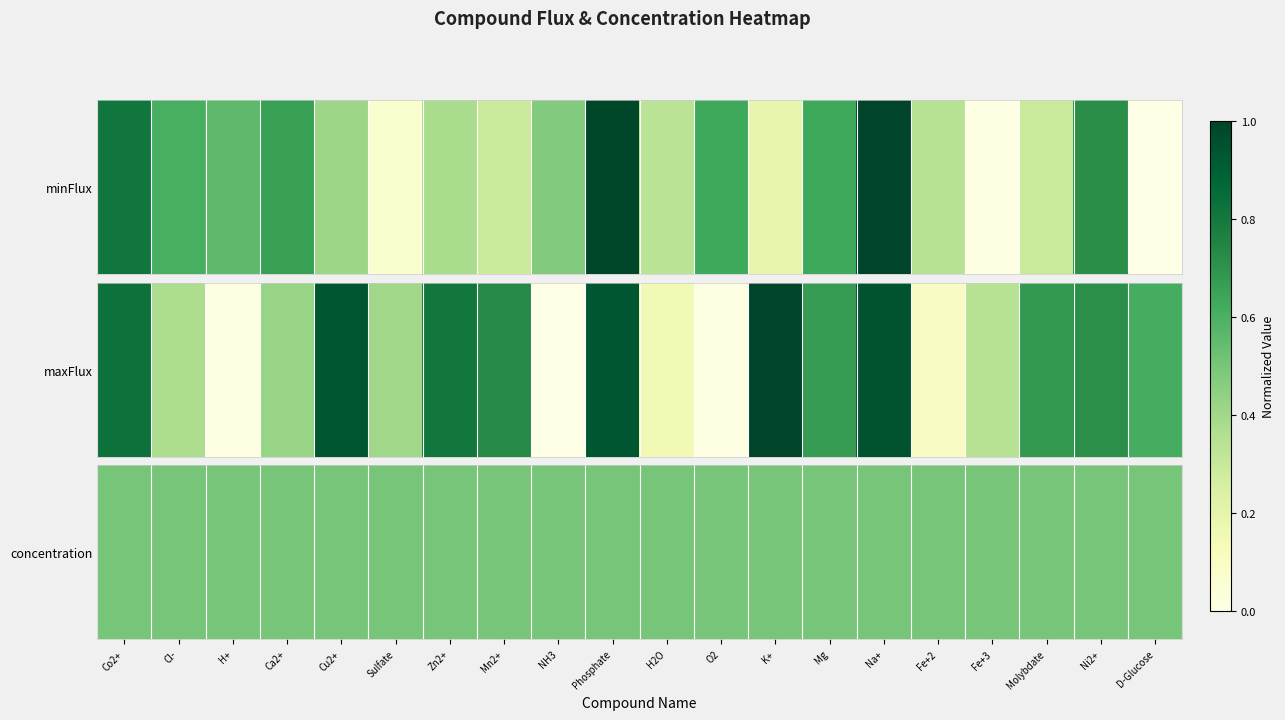

What is the difference between the maximum and second lowest values in the minFlux series?

1.0